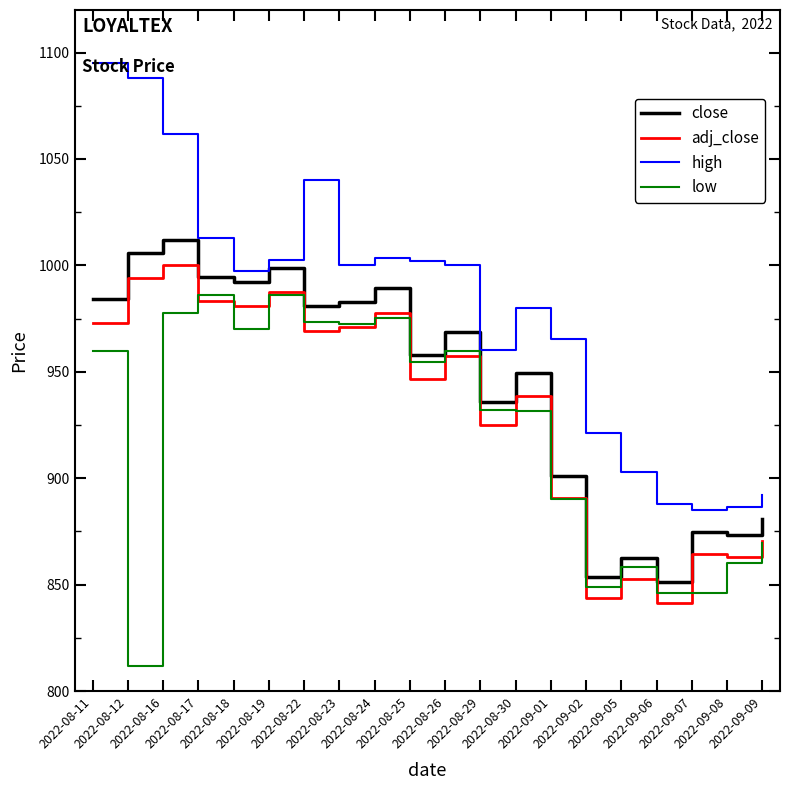

Which series has the widest spread of values?

high